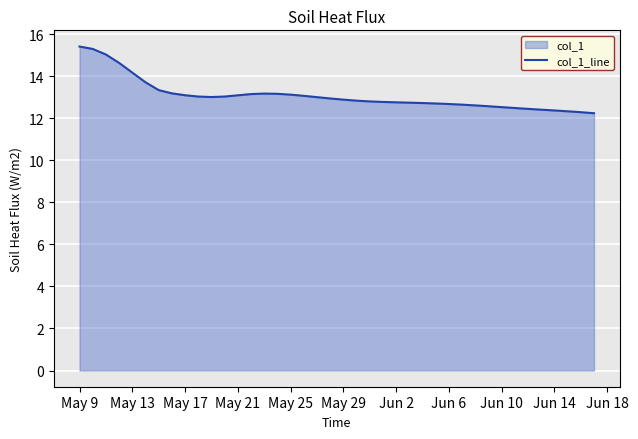

What is the minimum value shown in the chart?

12.2